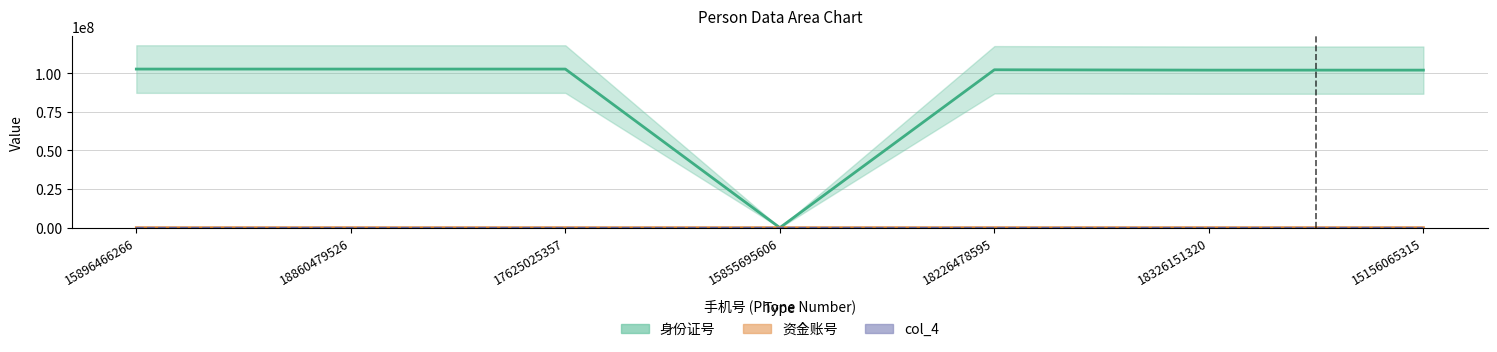

What is the sum of the 身份证号 values at 18860479526 and 15896466266?

205440719.8